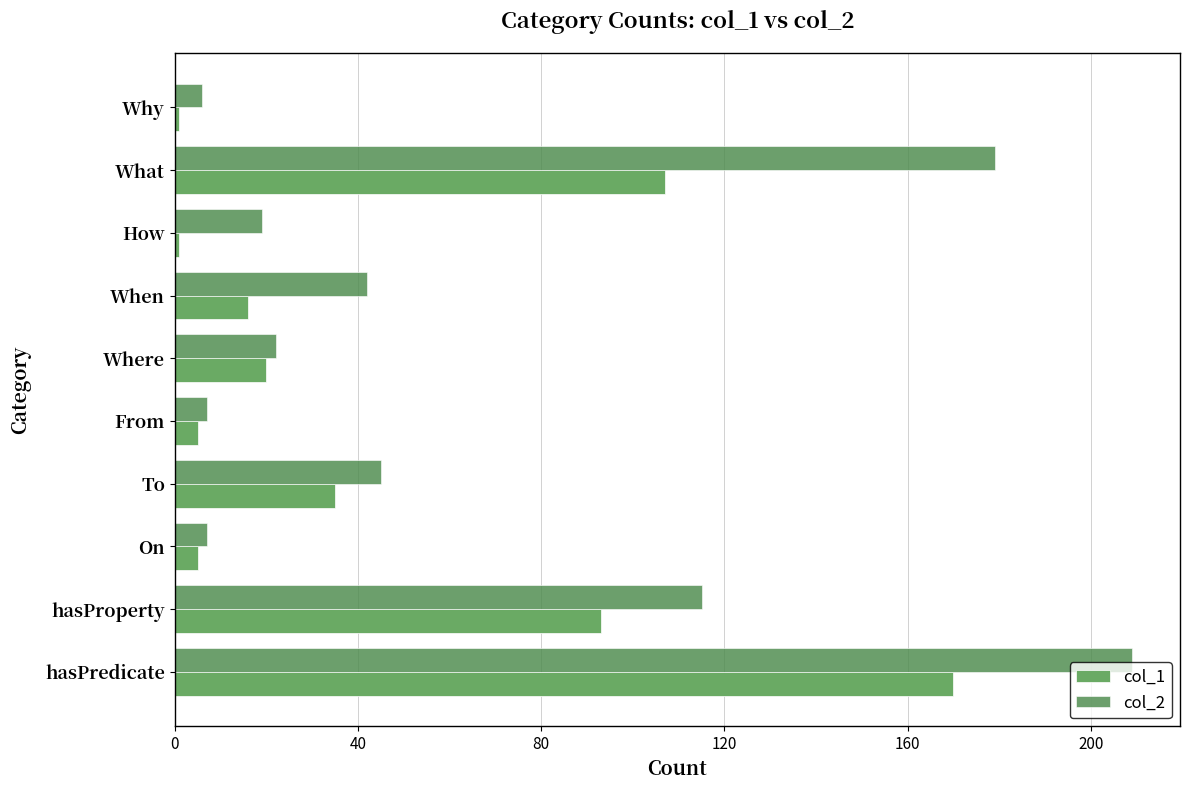

Rank the series by their average value, from lowest to highest.

col_1, col_2